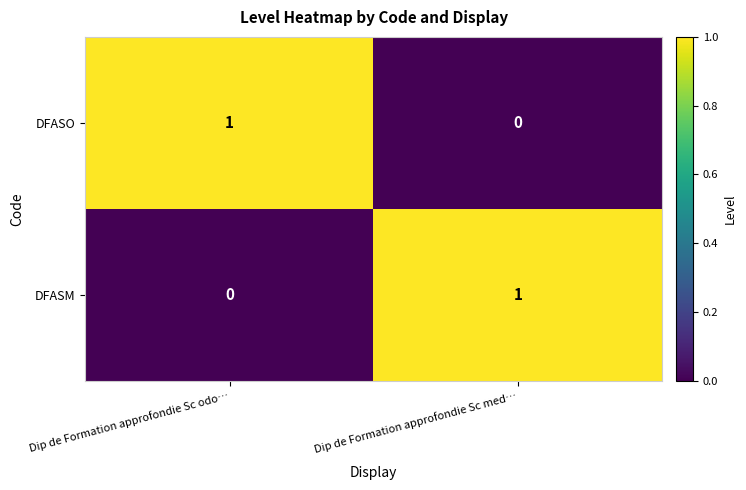

Is the value of DFASM at Dip de Formation approfondie Sc odo… greater than the value of DFASO at Dip de Formation approfondie Sc odo…?

No